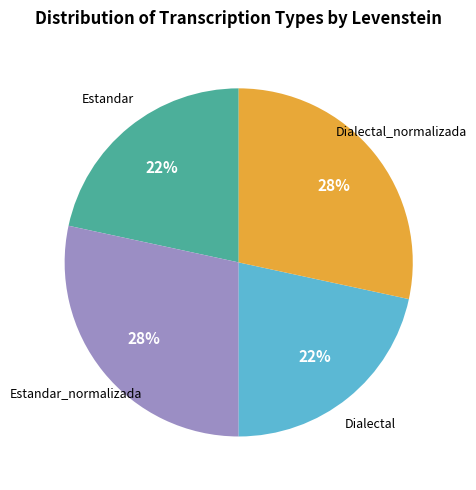

To the nearest percent, what is the average slice percentage?

25%